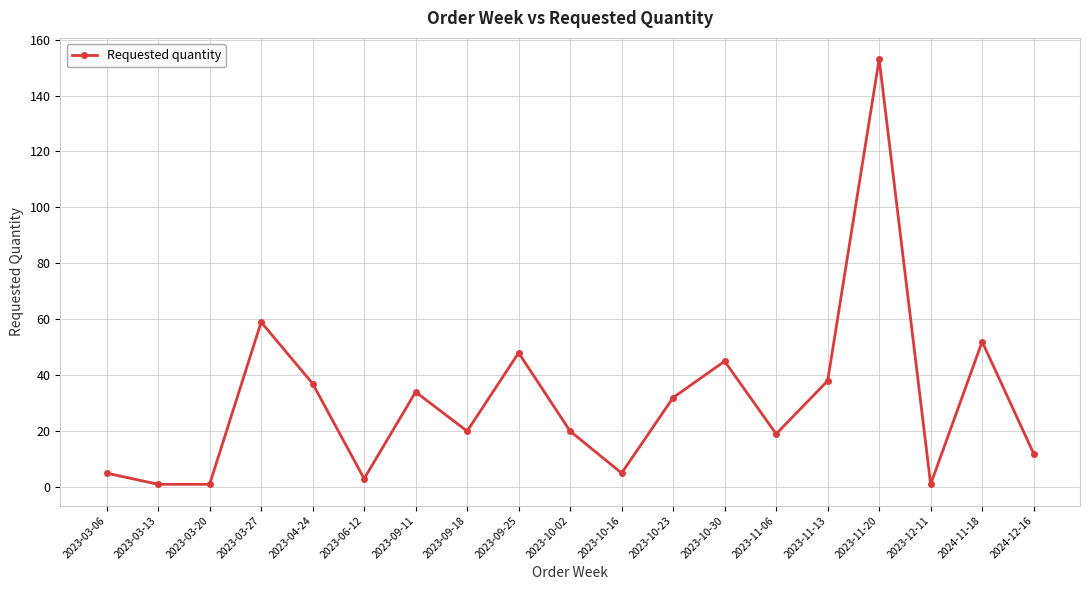

Reading right to left, transcribe all the data shown in this chart.

2024-12-16=12	2024-11-18=52	2023-12-11=1	2023-11-20=153	2023-11-13=38	2023-11-06=19	2023-10-30=45	2023-10-23=32	2023-10-16=5	2023-10-02=20	2023-09-25=48	2023-09-18=20	2023-09-11=34	2023-06-12=3	2023-04-24=37	2023-03-27=59	2023-03-20=1	2023-03-13=1	2023-03-06=5